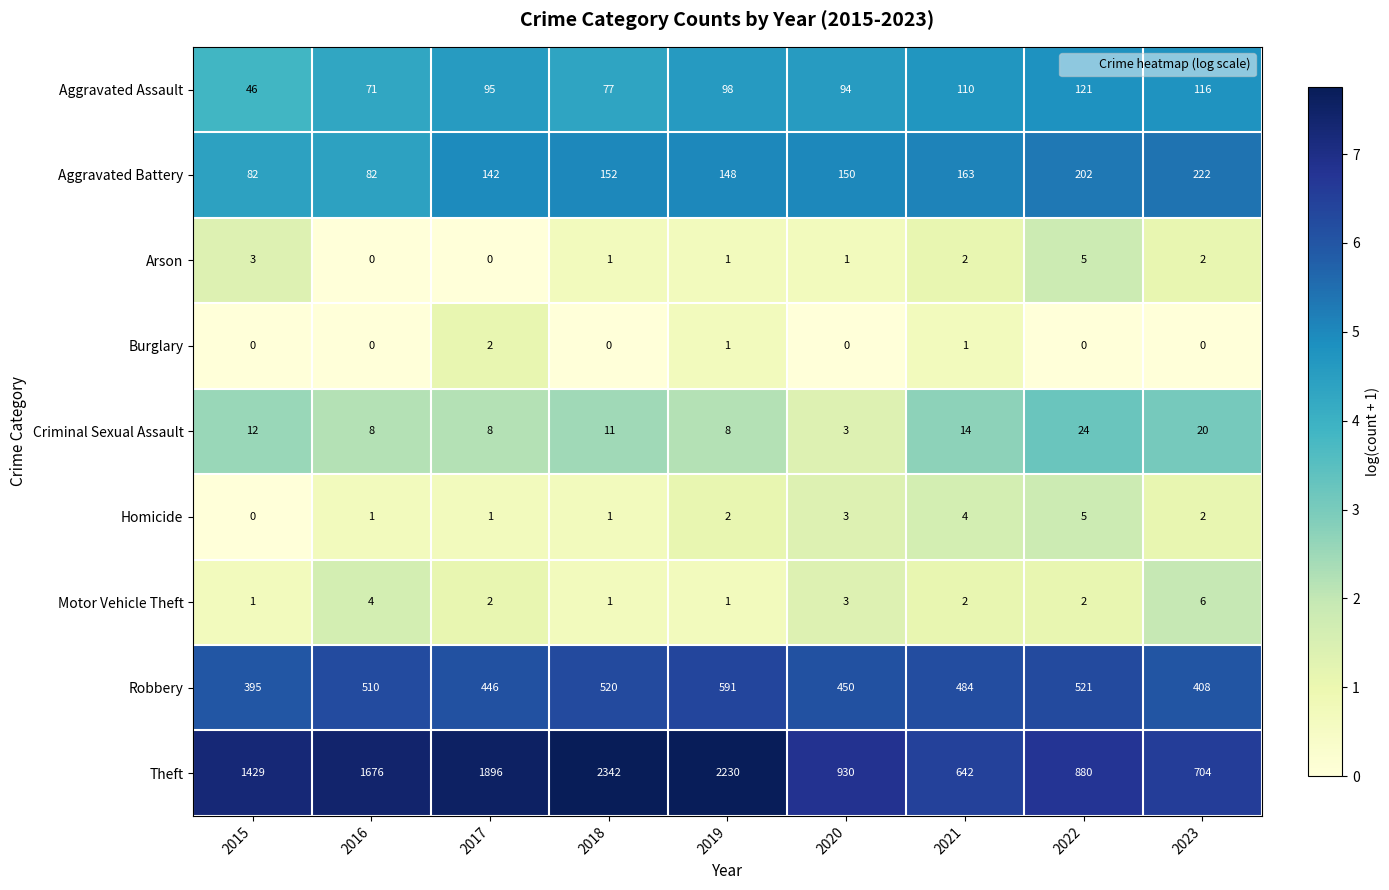

Is it true that Burglary equals 0 at 2018?

True